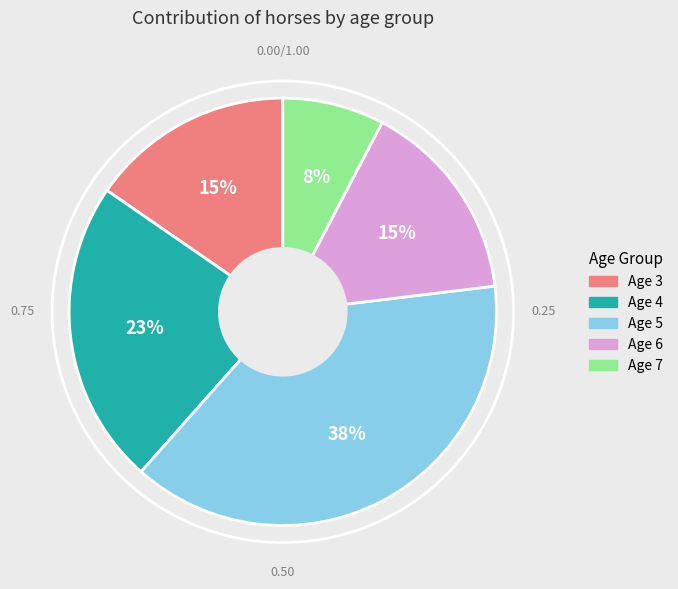

Count the number of slices in the pie.

5